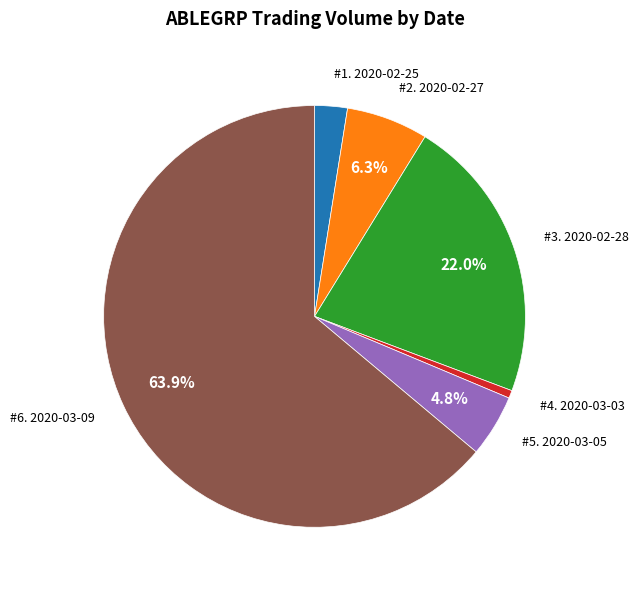

Does any single category account for the majority?

Yes